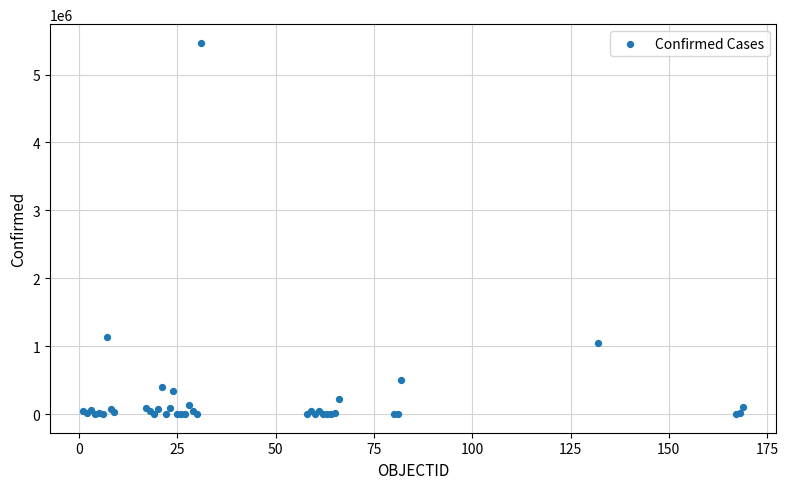

What Y value in the scatter plot is closest to 2734197?

1130533